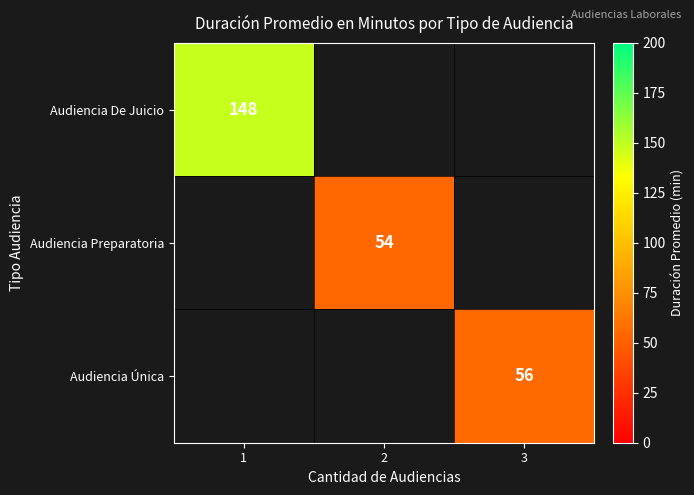

True or false: Audiencia Preparatoria has a value of 27 at 2.

False